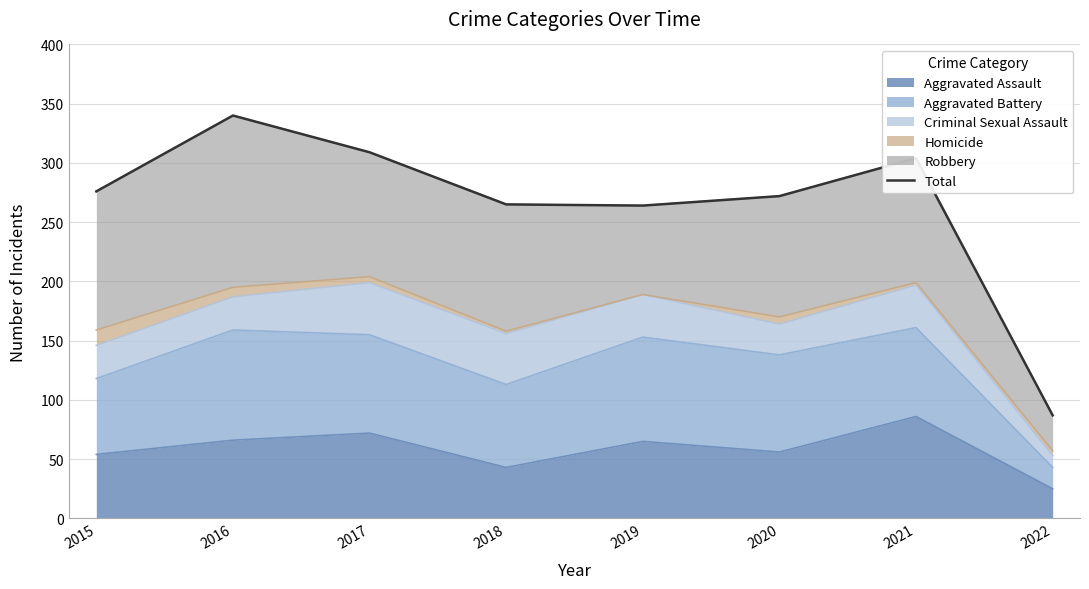

Is it true that the value at 2018 is 139?

False